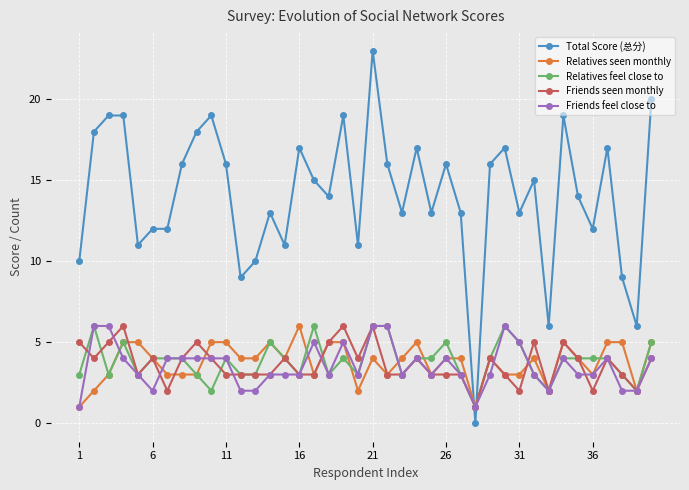

Which series has the largest total across all categories?

Total Score (总分)